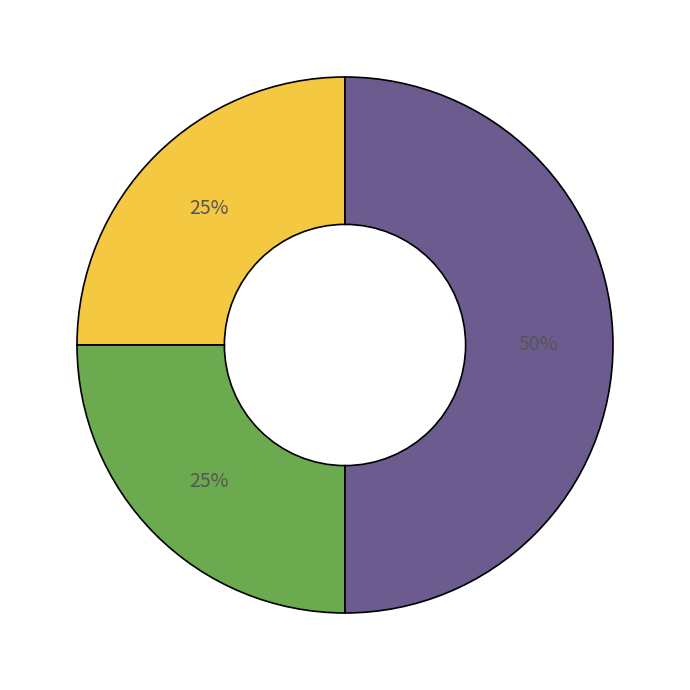

How many slices are in this pie chart?

3